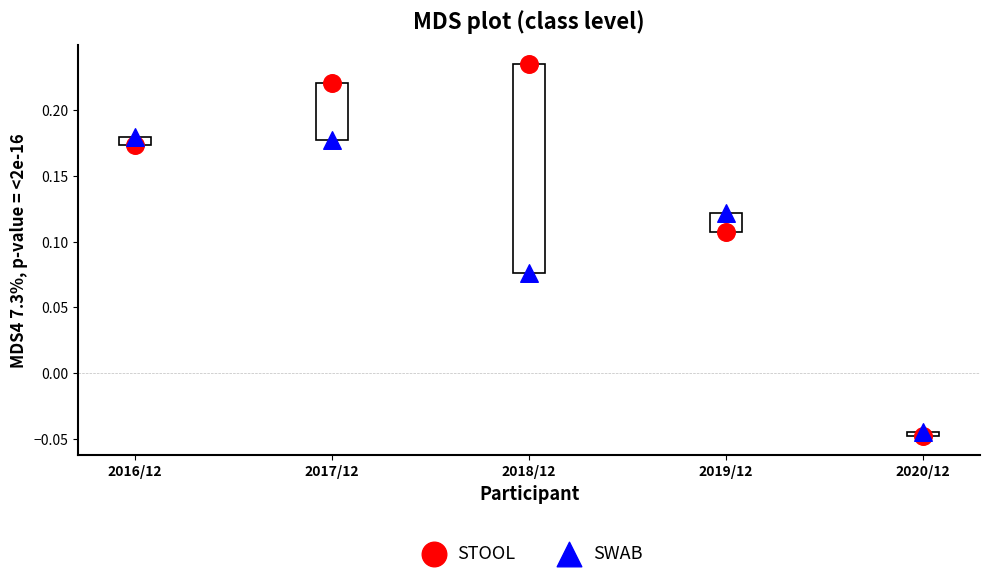

Across all data points, what is the average X value?

3.0